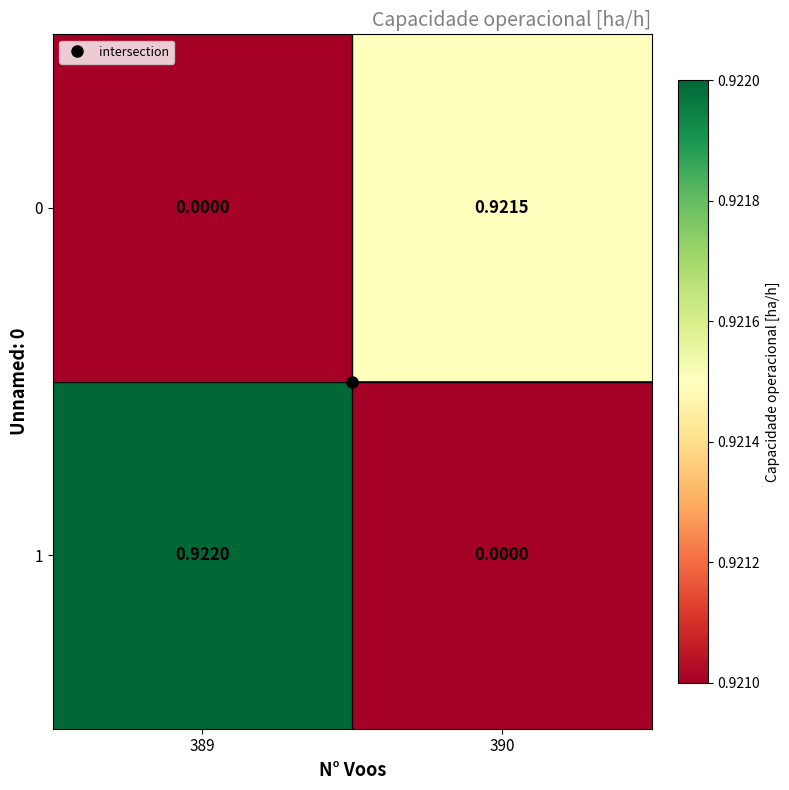

At how many categories does at least one series exceed 0?

2